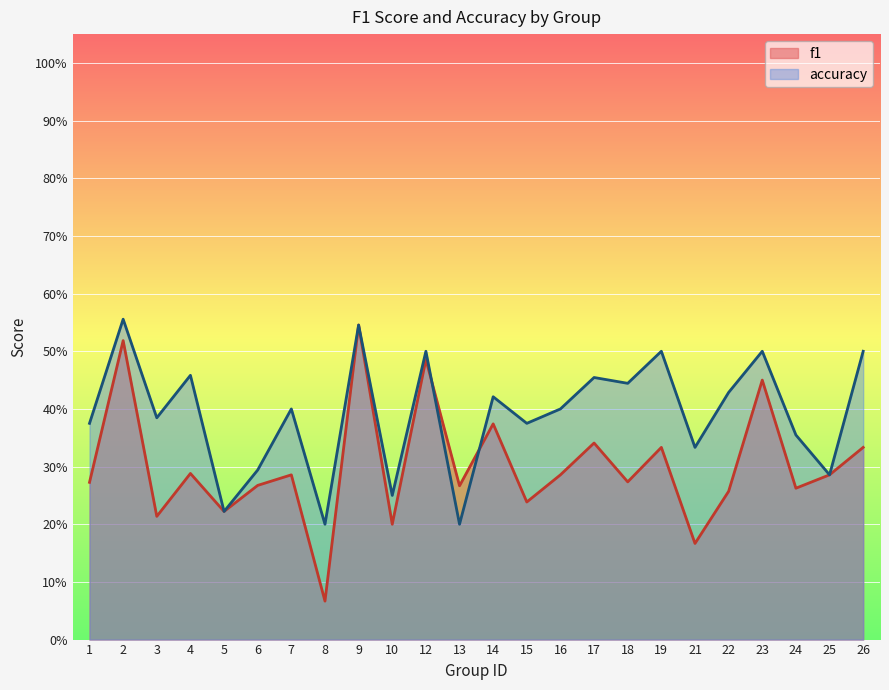

Where is accuracy nearest to the value 0?

8